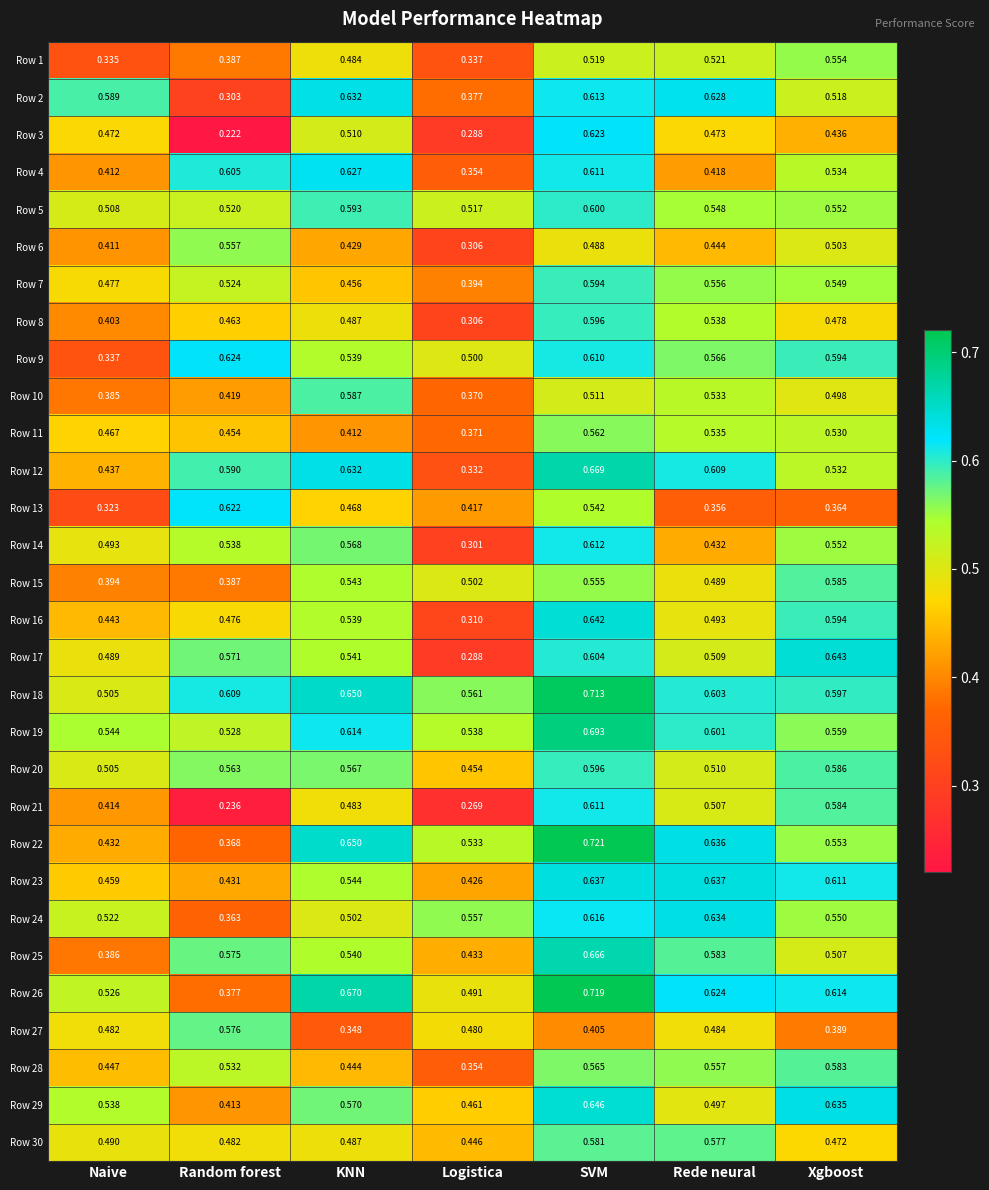

Which series changed the most between KNN and Xgboost?

Row 28